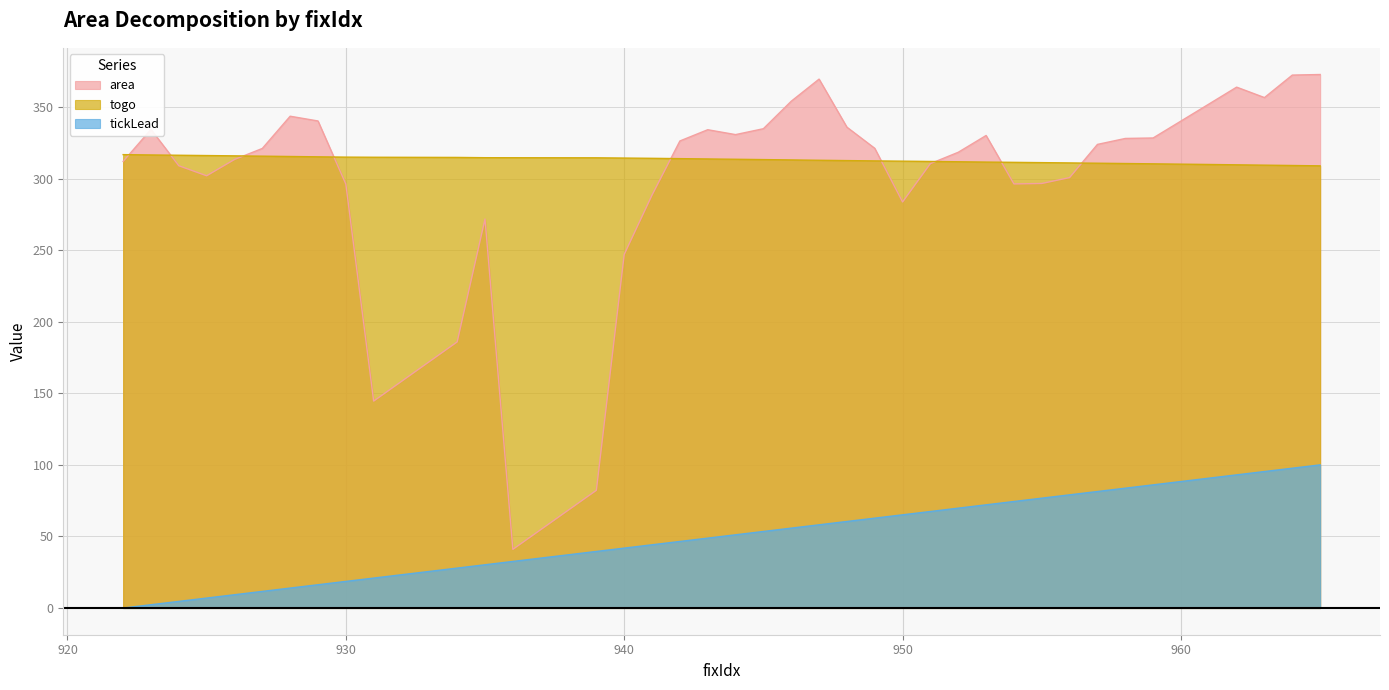

What are all the series names shown in the legend?

area, togo, tickLead